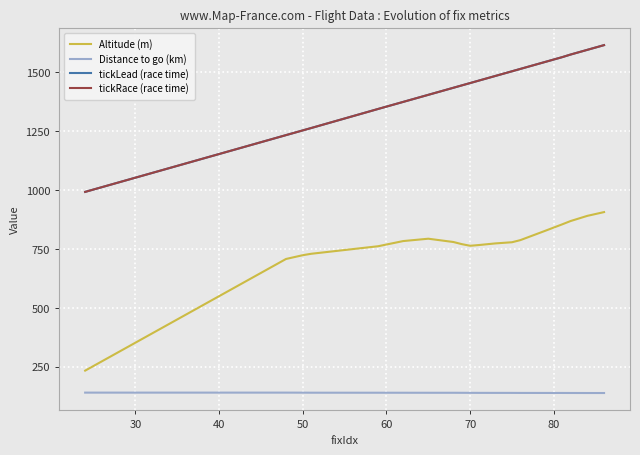

What is the average value of the tickRace (race time) series?

1433.7